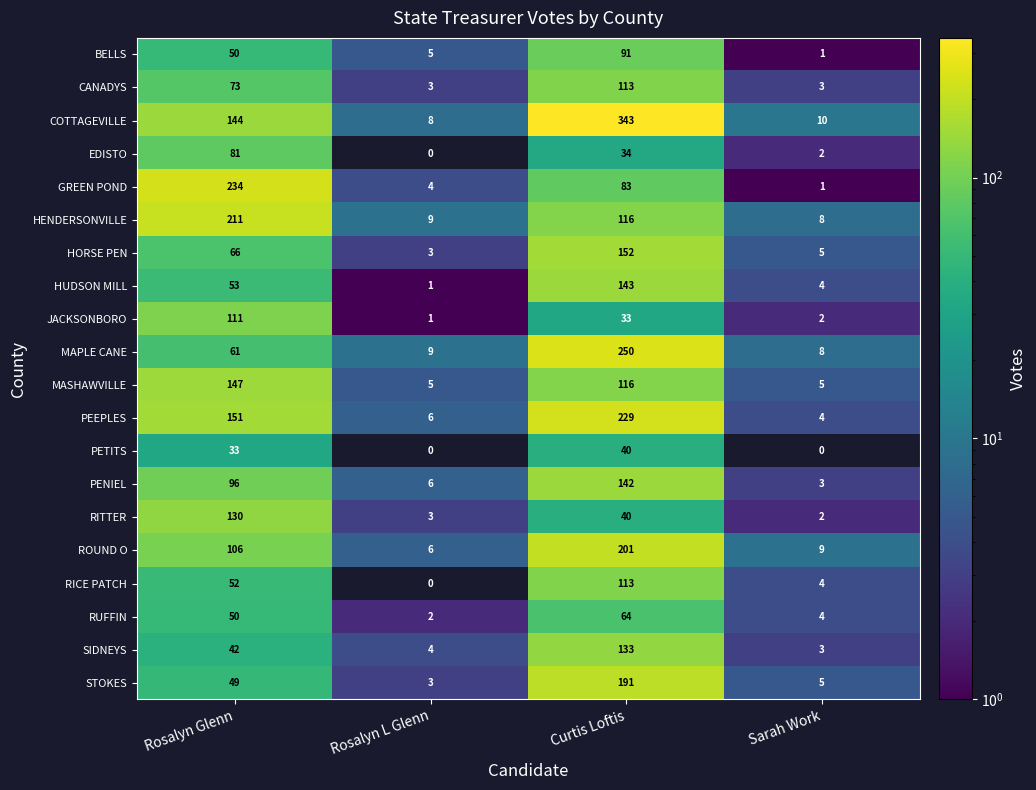

Which series has the widest spread of values?

COTTAGEVILLE